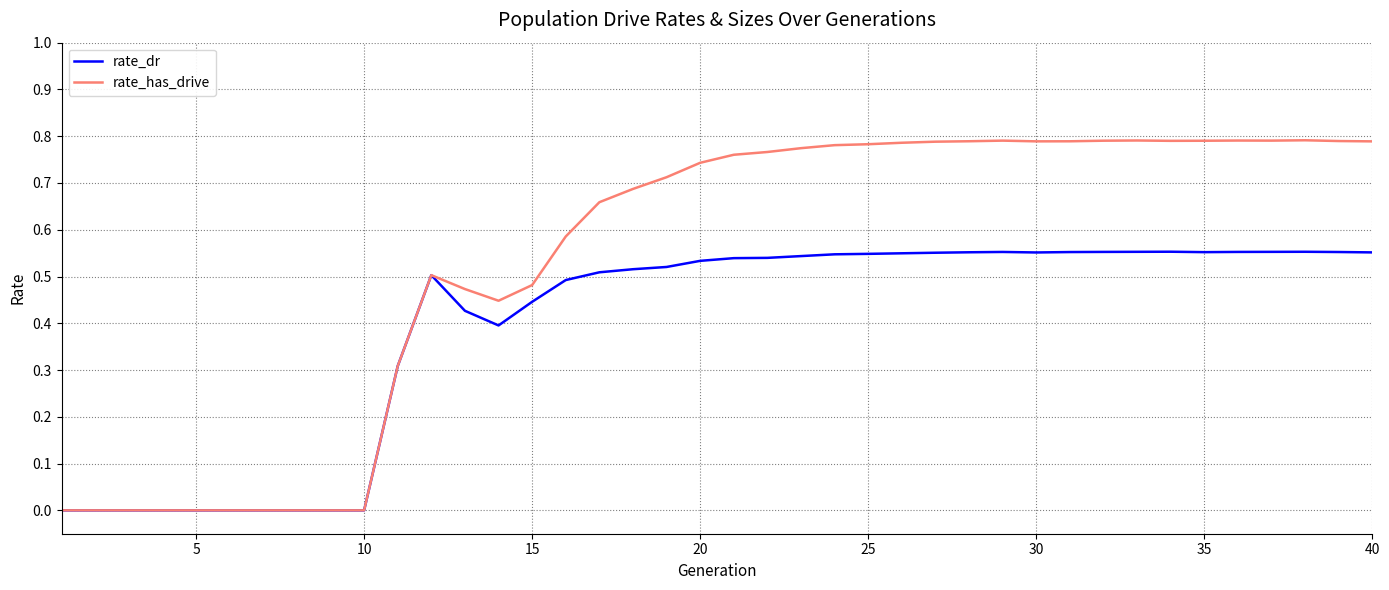

How many categories are shown in the chart?

40